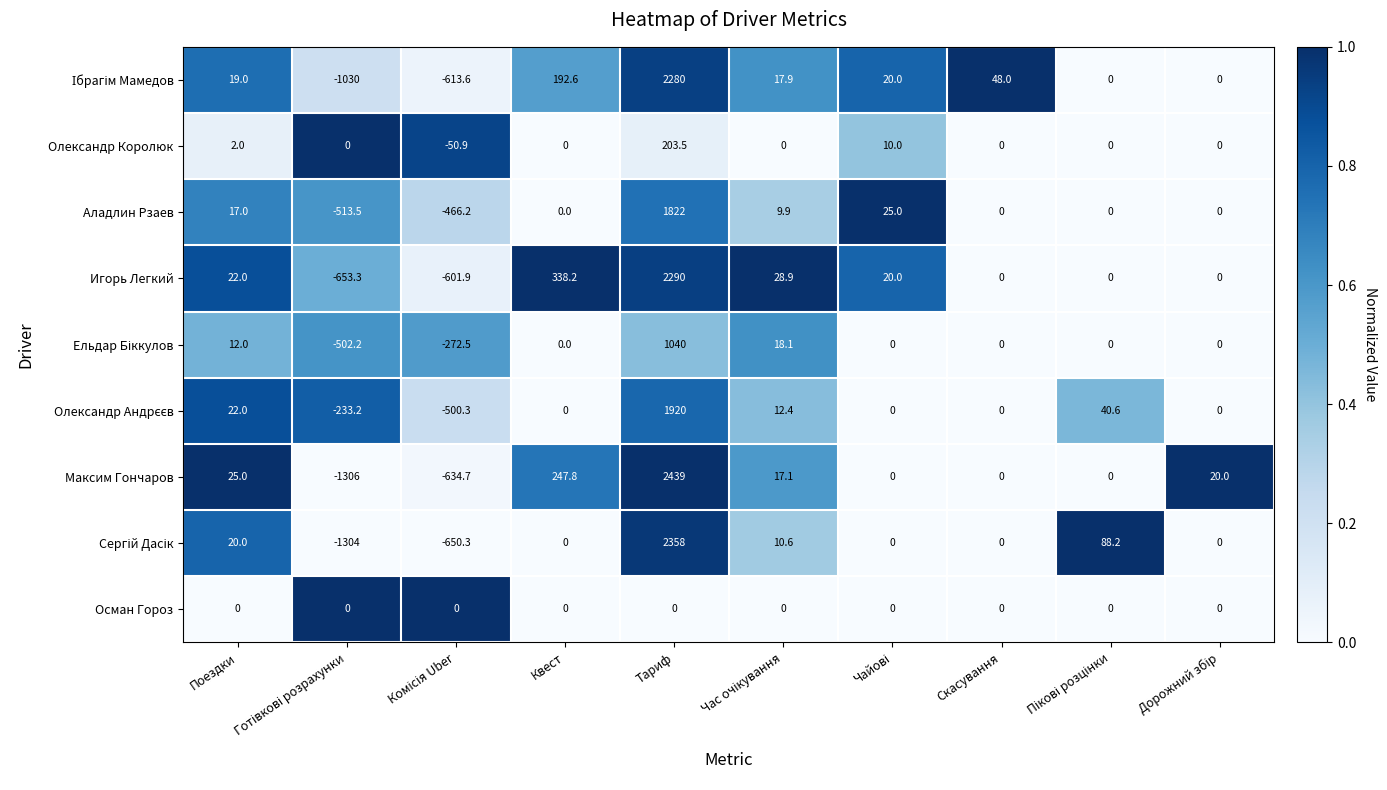

What is the difference between the second highest and minimum values in the Максим Гончаров series?

1553.8